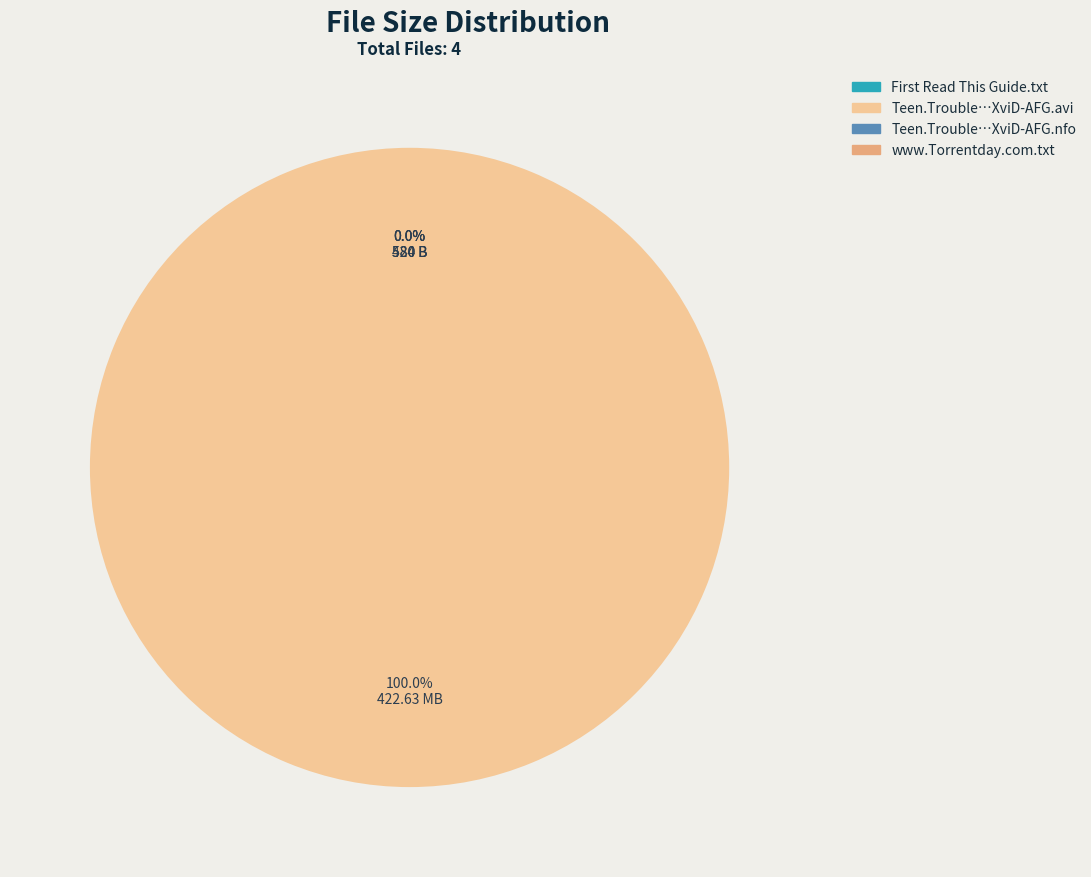

Rank the categories by value from lowest to highest.

Teen.Trouble.S01E02.HDTV.XviD-AFG.nfo, First Read This Guide.txt, www.Torrentday.com.txt, Teen.Trouble.S01E02.HDTV.XviD-AFG.avi